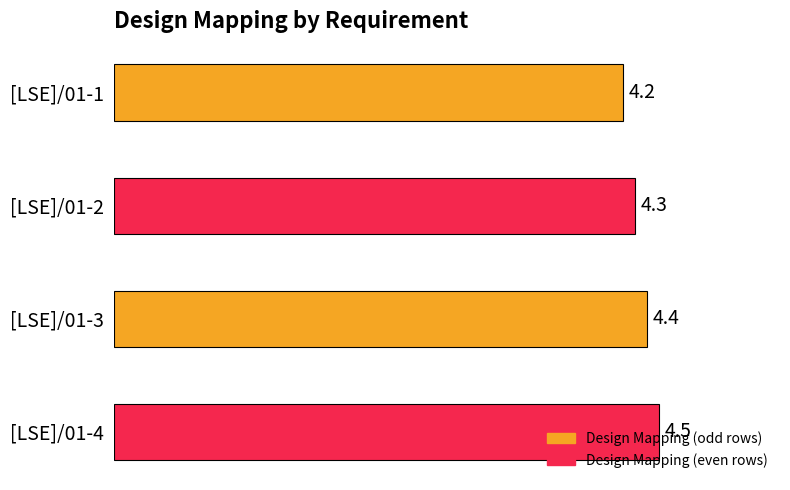

Rank the categories by value from lowest to highest.

[LSE]/01-1, [LSE]/01-2, [LSE]/01-3, [LSE]/01-4